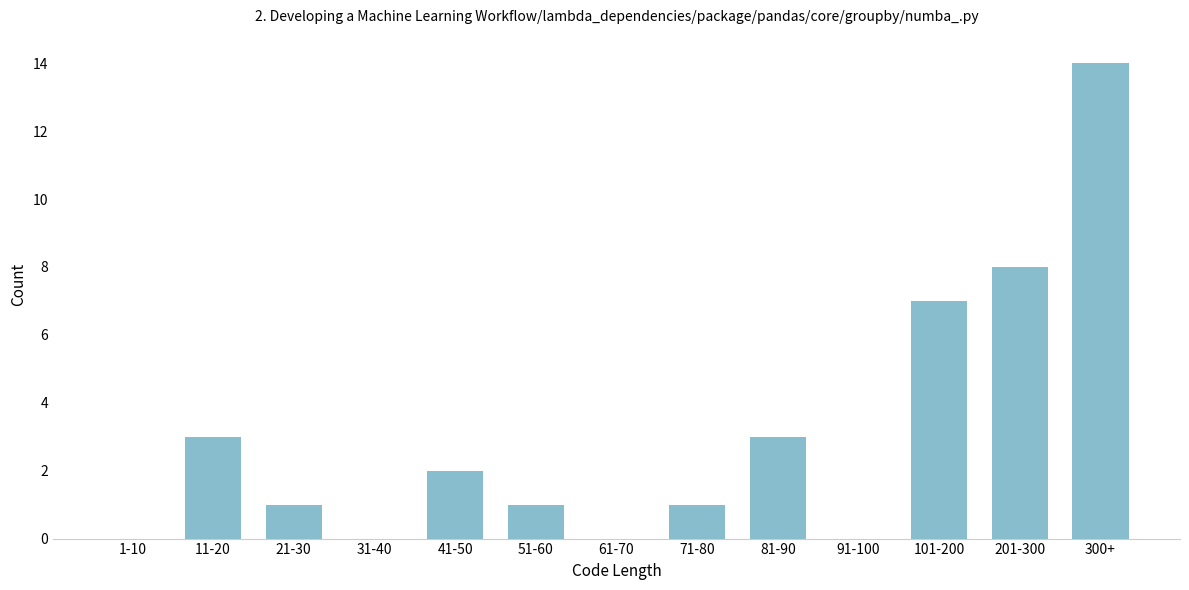

Reading left to right, what are all the values shown in this chart?

1-10=0	11-20=3	21-30=1	31-40=0	41-50=2	51-60=1	61-70=0	71-80=1	81-90=3	91-100=0	101-200=7	201-300=8	300+=14